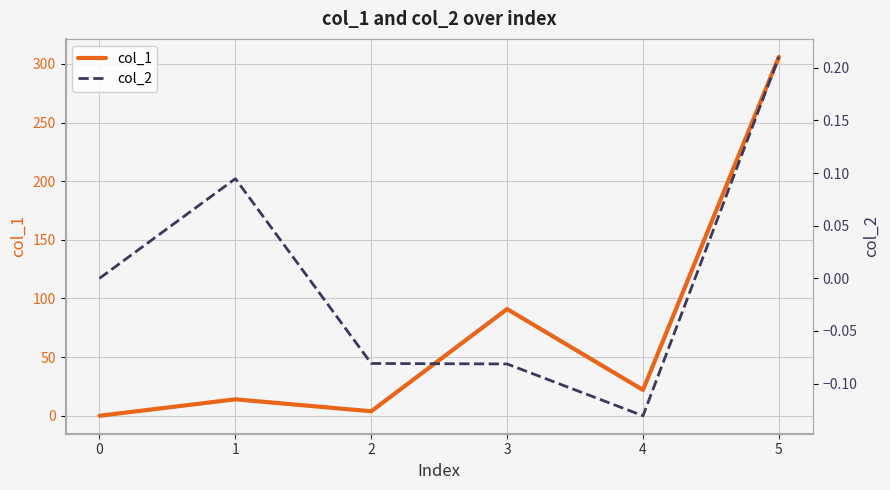

True or false: col_2 and col_1 intersect in this chart.

False